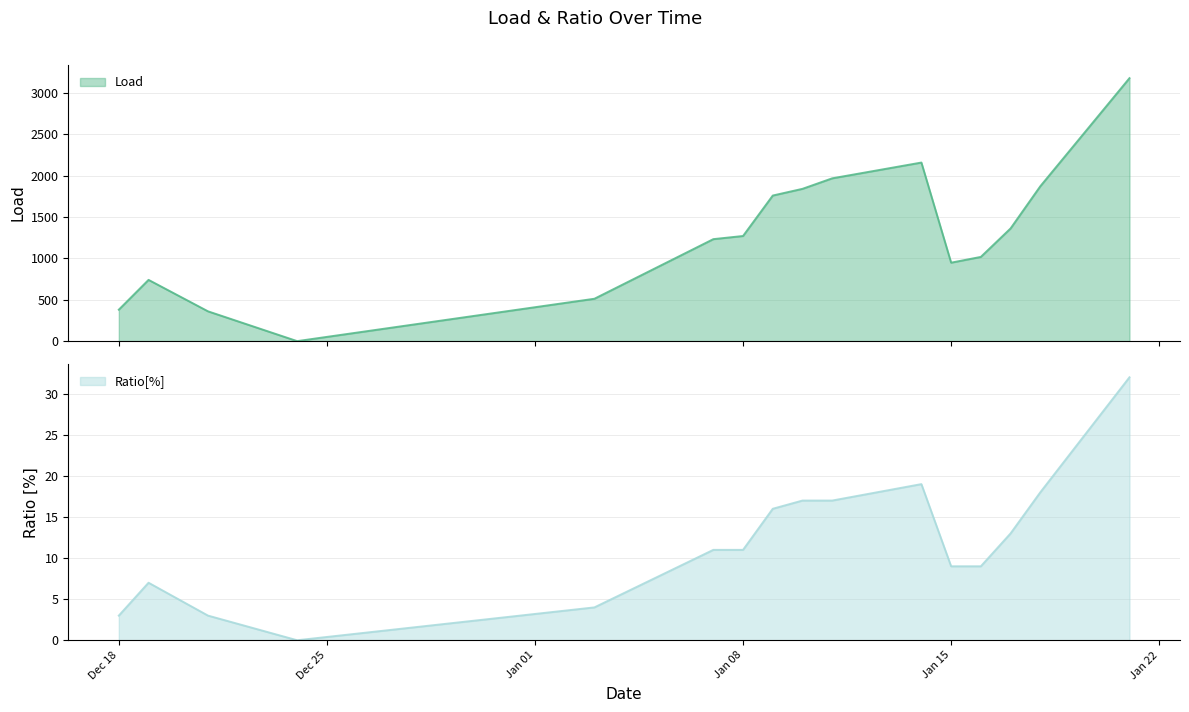

How many interior local valleys does the Load series have?

2